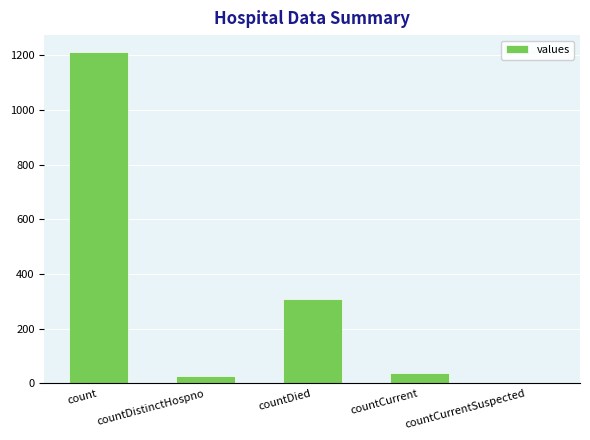

True or false: the data shows 424 at countCurrentSuspected.

False